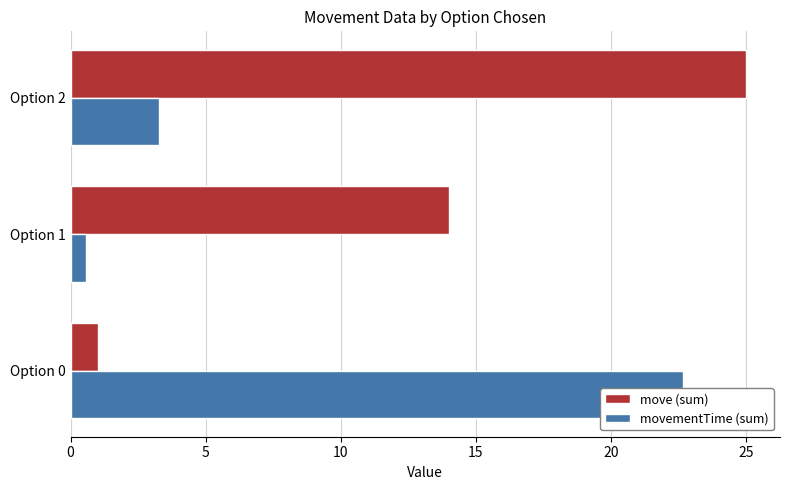

How many values in the movementTime (sum) series exceed 3?

2